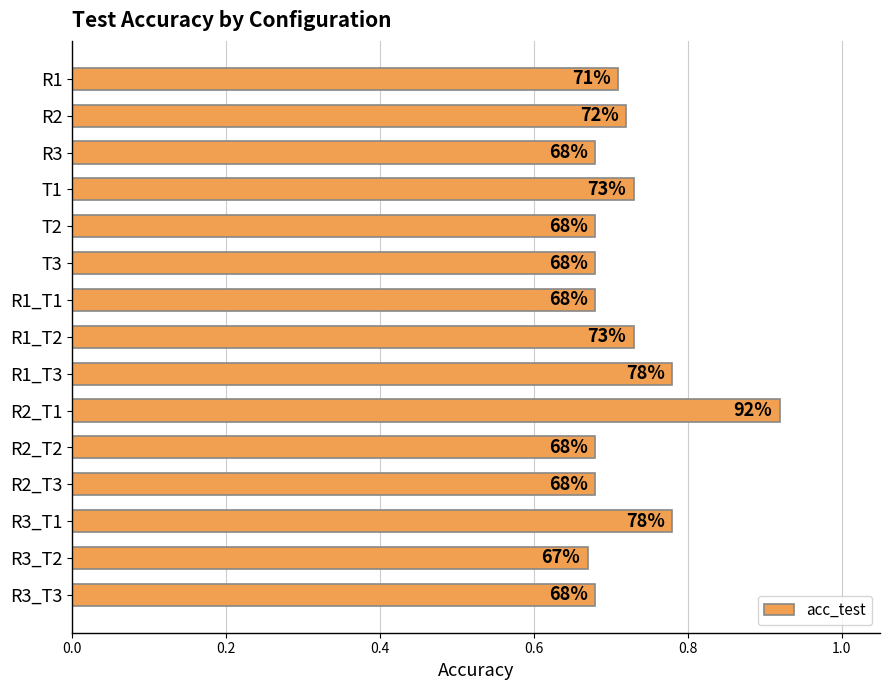

Are the bars horizontal?

Yes